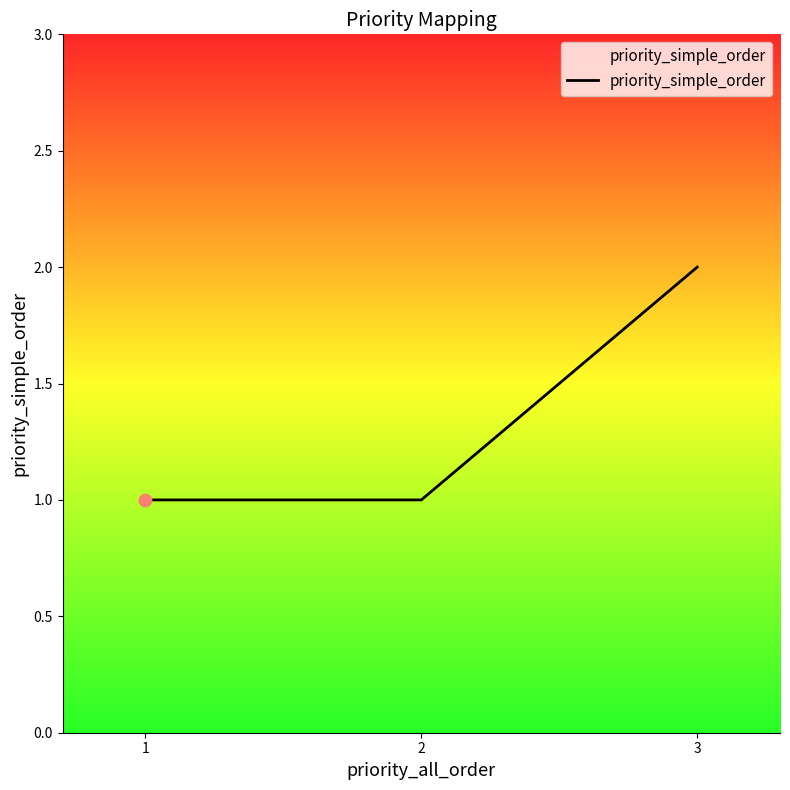

What is the ratio of the value at 3 to the value at 1?

2.0